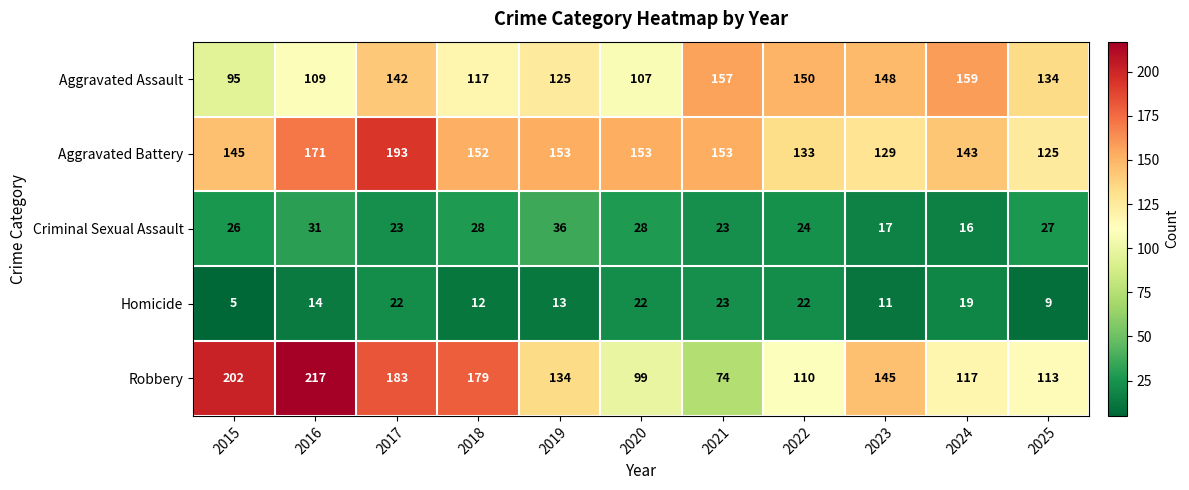

What is the greatest value displayed?

217